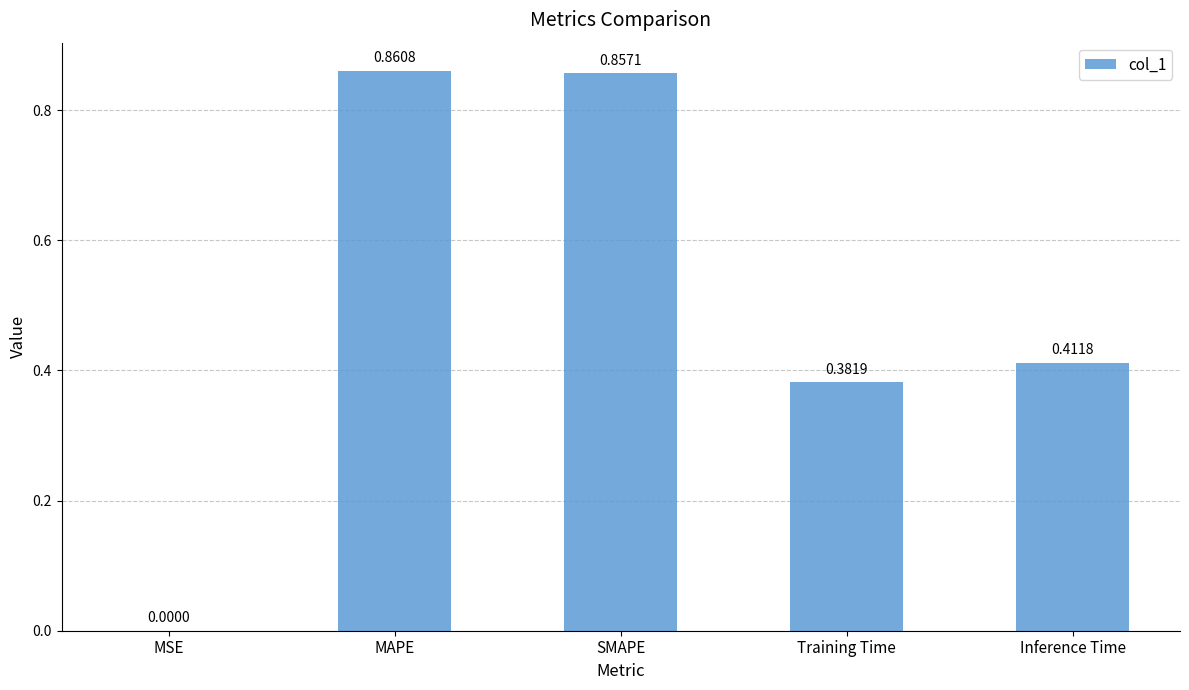

At which category does the chart reach its peak across all series?

MAPE